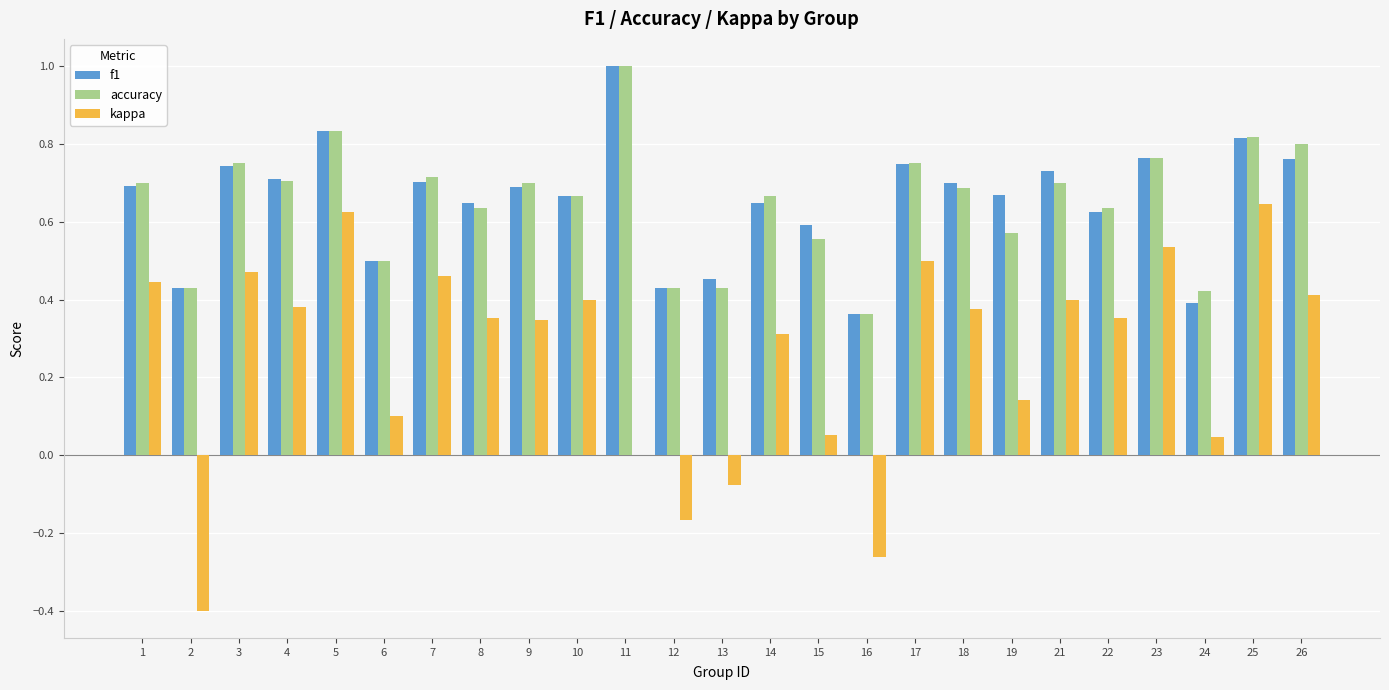

Is it true that f1 equals 0.6 at 14?

True